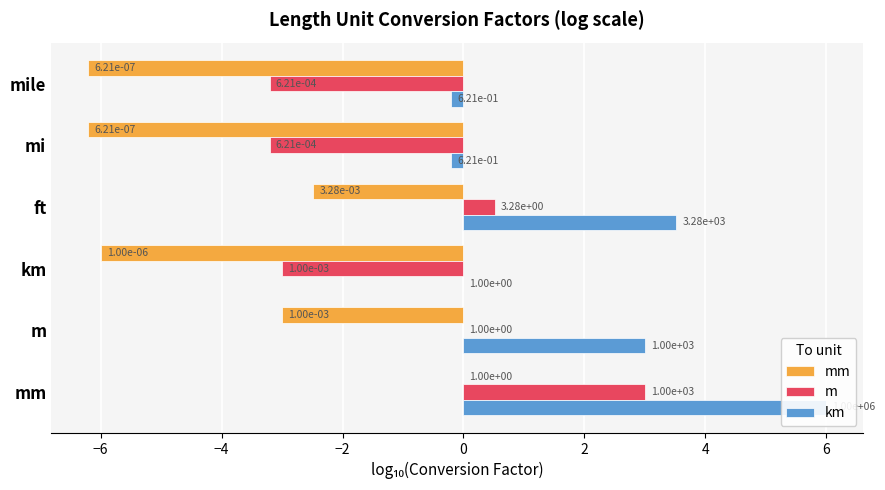

Read the mm value at ft.

-2.5